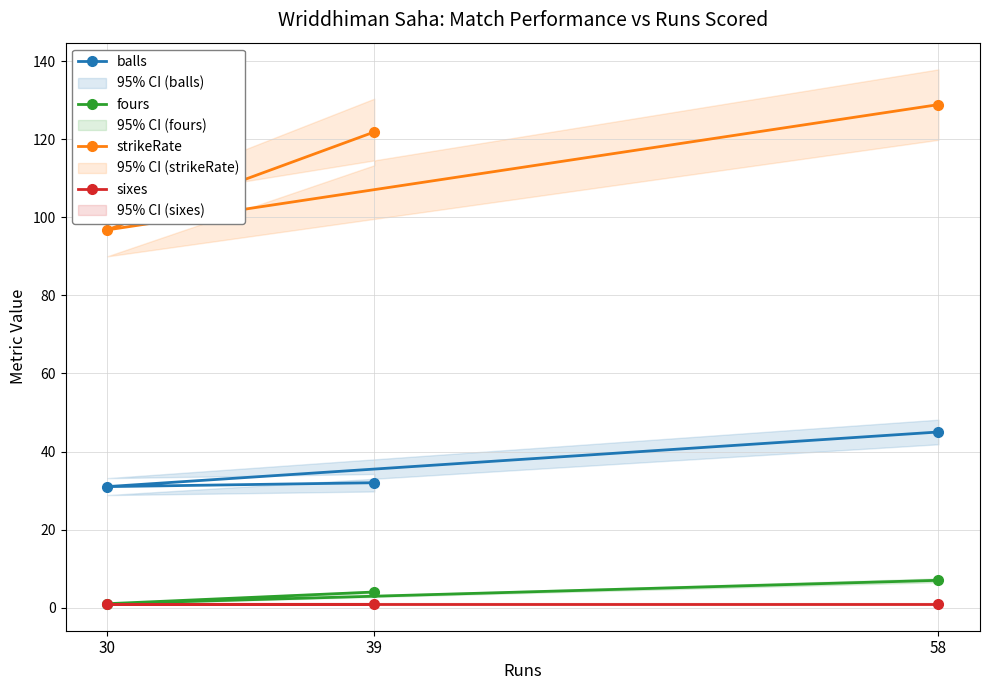

Reading left to right, what are all the values shown in this chart?

balls: 39=32.0	30=31.0	58=45.0
fours: 39=4.0	30=1.0	58=7.0
strikeRate: 39=121.9	30=96.8	58=128.9
sixes: 39=1.0	30=1.0	58=1.0